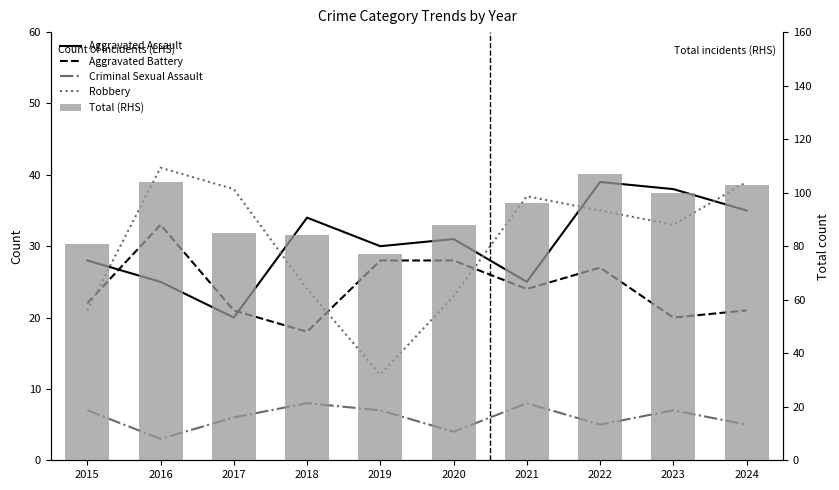

What is the difference between the maximum and minimum values in the Criminal Sexual Assault series?

5